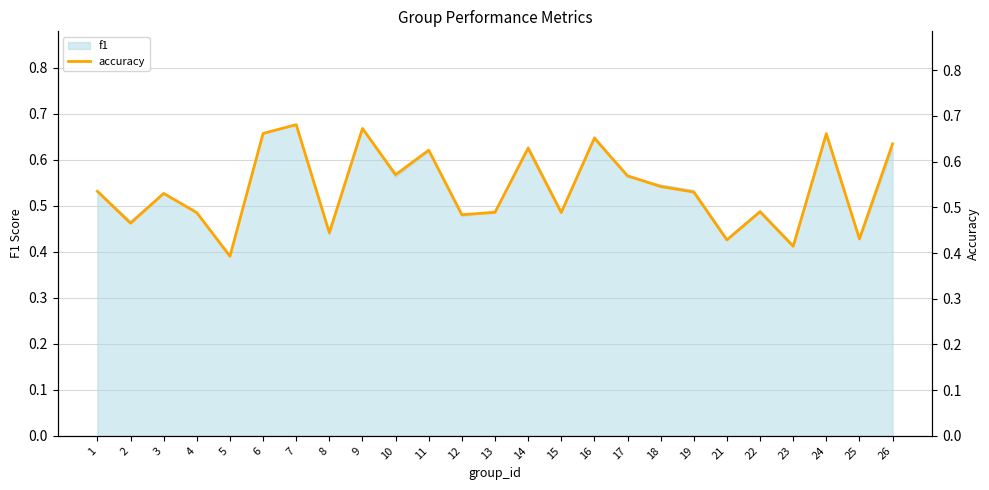

Rank the categories by value from highest to lowest.

7, 9, 6, 24, 16, 26, 14, 11, 10, 17, 18, 1, 19, 3, 22, 13, 4, 15, 12, 2, 8, 25, 21, 23, 5